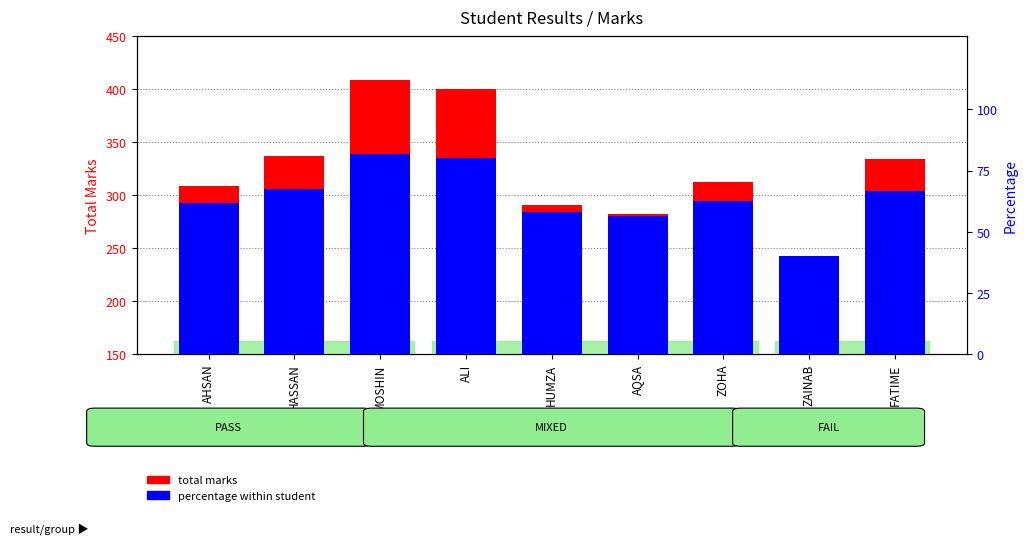

What is the approximate value of total marks at FATIME?

334.0